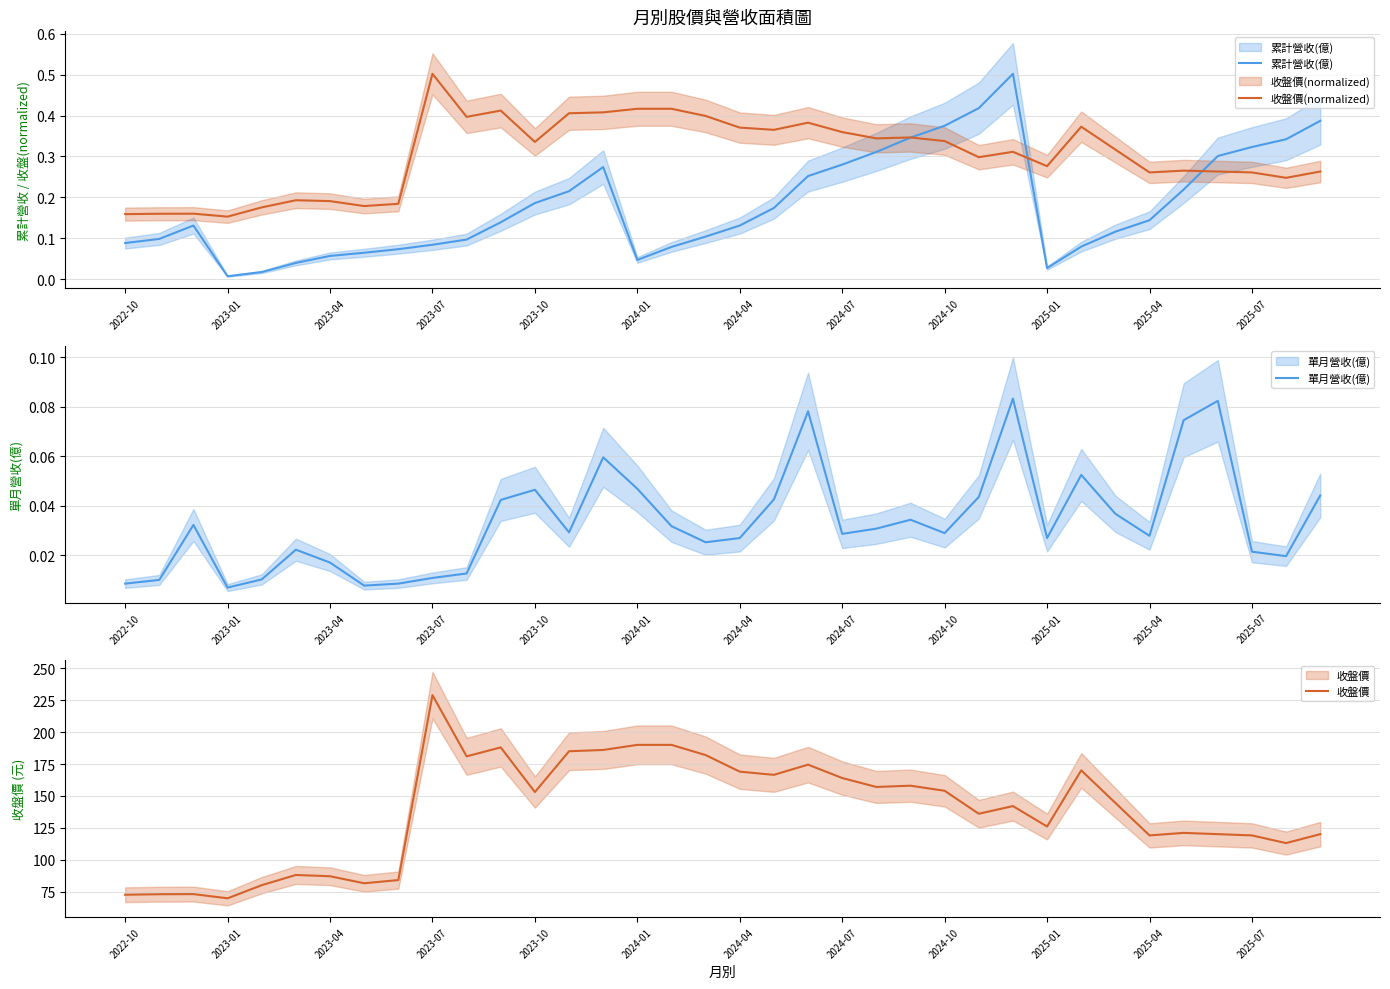

What are all the series names shown in the legend?

累計營收(億), 收盤價(normalized), 單月營收(億), 收盤價